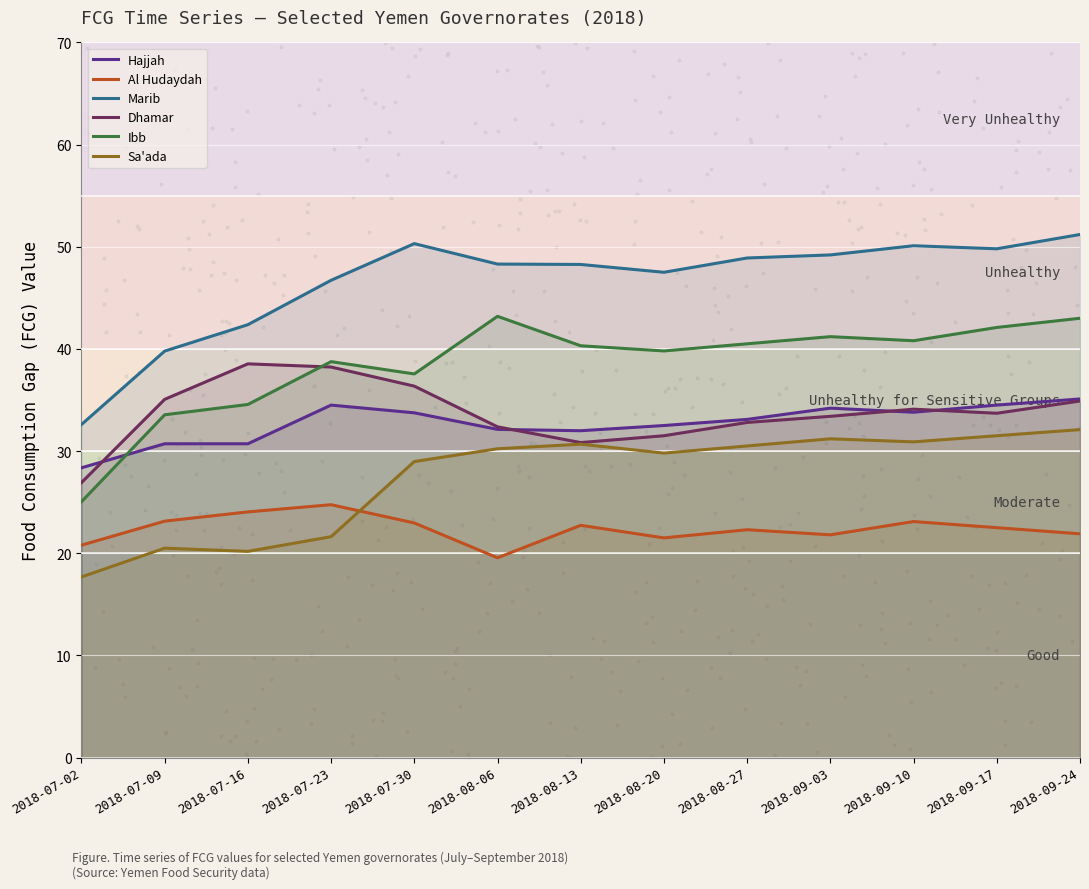

Which series has the largest total across all categories?

Marib